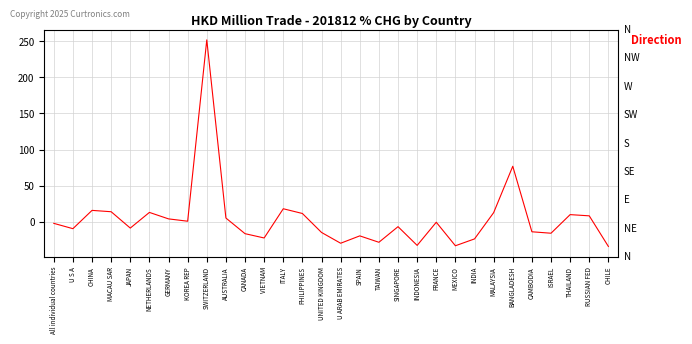

Reading left to right, extract all data points from this chart.

All individual countries=-2.1	U S A=-9.5	CHINA=15.8	MACAU SAR=14.0	JAPAN=-8.7	NETHERLANDS=13.0	GERMANY=4.1	KOREA REP=0.8	SWITZERLAND=251.8	AUSTRALIA=5.3	CANADA=-16.4	VIETNAM=-22.4	ITALY=18.1	PHILIPPINES=11.5	UNITED KINGDOM=-14.7	U ARAB EMIRATES=-29.6	SPAIN=-19.4	TAIWAN=-28.3	SINGAPORE=-6.7	INDONESIA=-32.6	FRANCE=-0.6	MEXICO=-33.1	INDIA=-23.7	MALAYSIA=12.7	BANGLADESH=76.9	CAMBODIA=-13.8	ISRAEL=-15.8	THAILAND=10.0	RUSSIAN FED=8.3	CHILE=-34.1